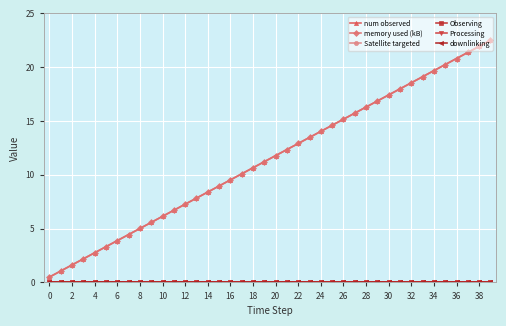

Is this an area chart (filled region under the line)?

No